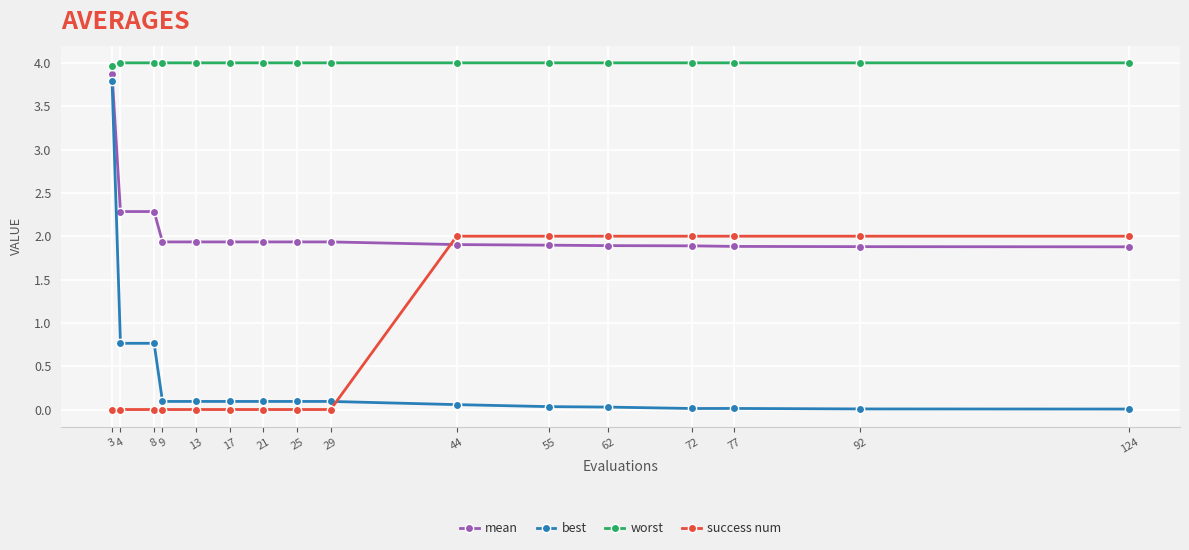

What is the difference between the second highest and second lowest values in the success num series?

2.0